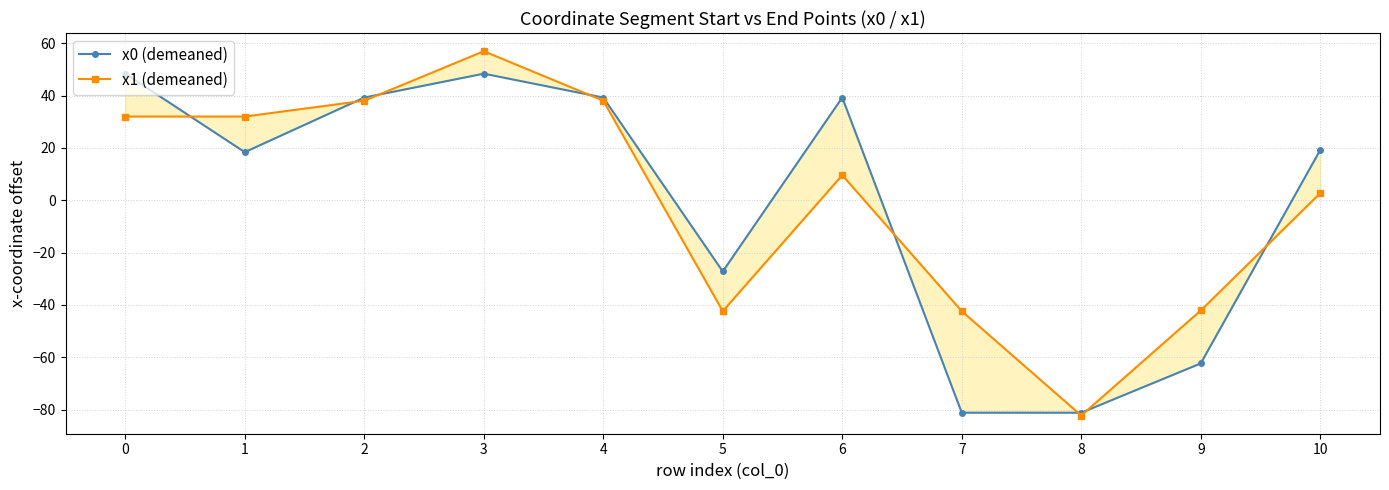

Is the value of x0 (demeaned) at 9 greater than the value of x1 (demeaned) at 4?

No